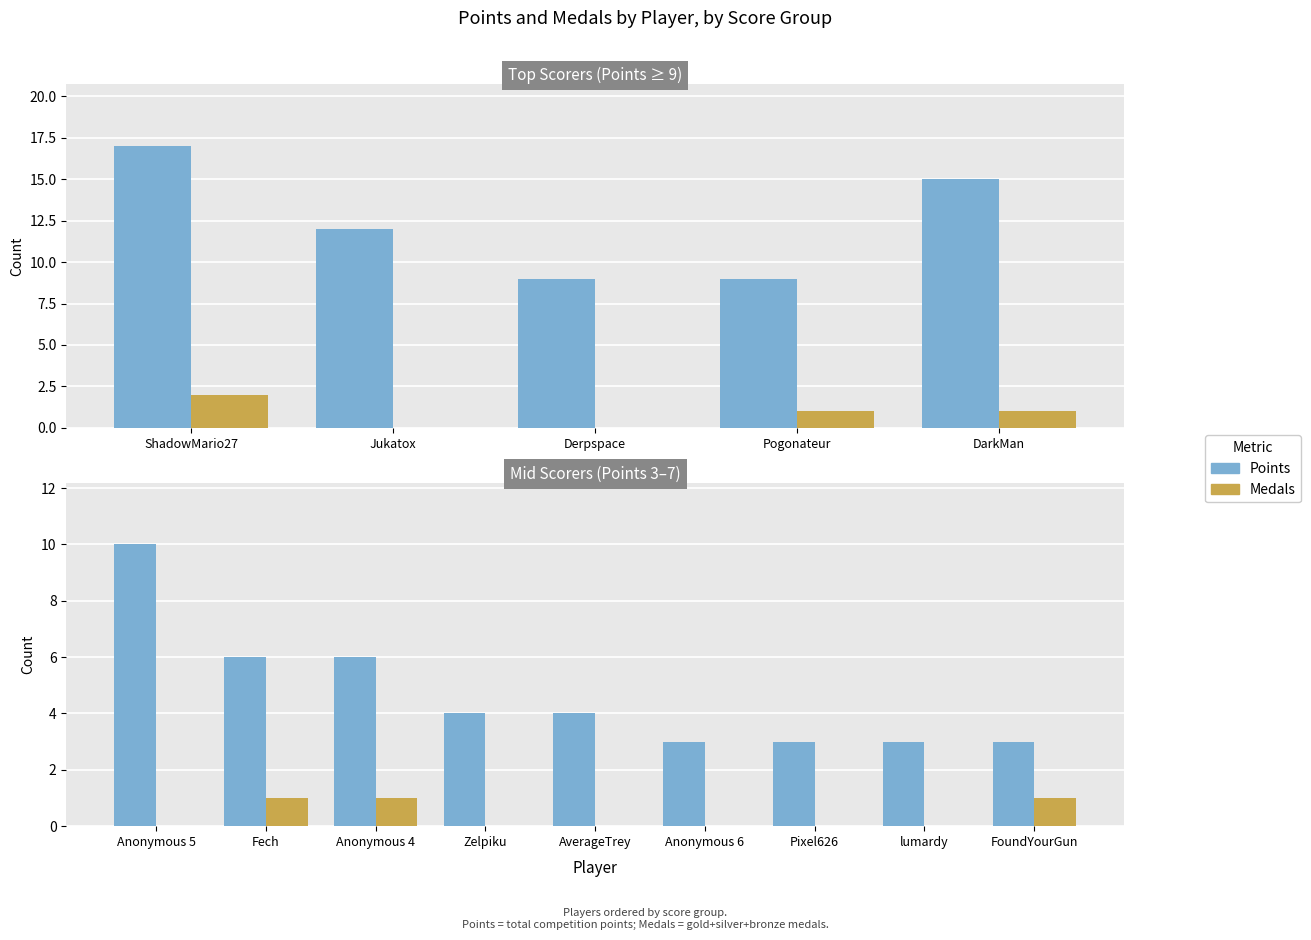

Between Fech and Pixel626, which is larger?

Fech